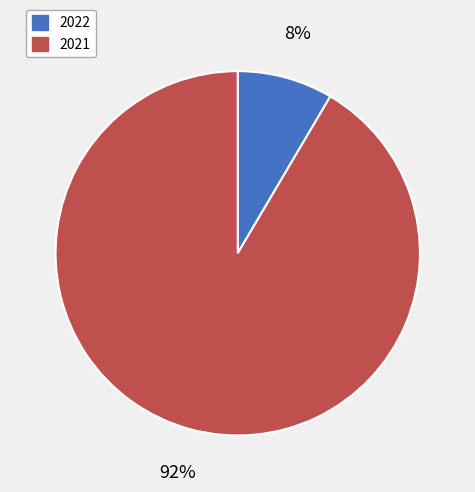

Approximately how many times larger is the value at 2022 compared to 2021?

0.1